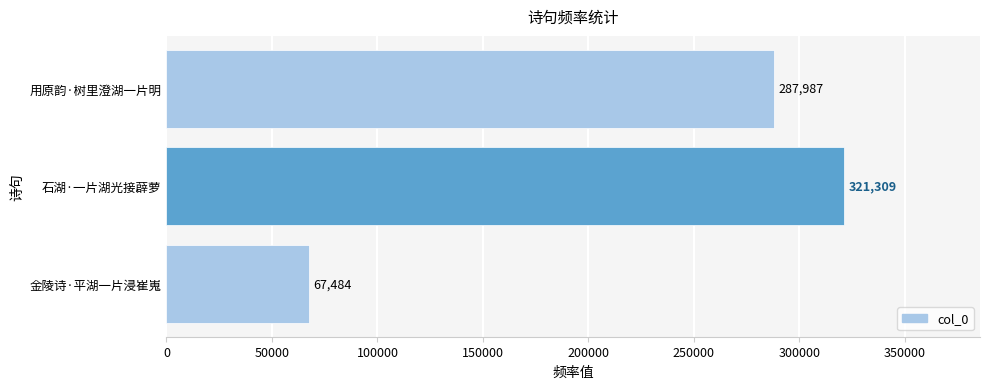

What is the value of the 1st bar from the top?

287987